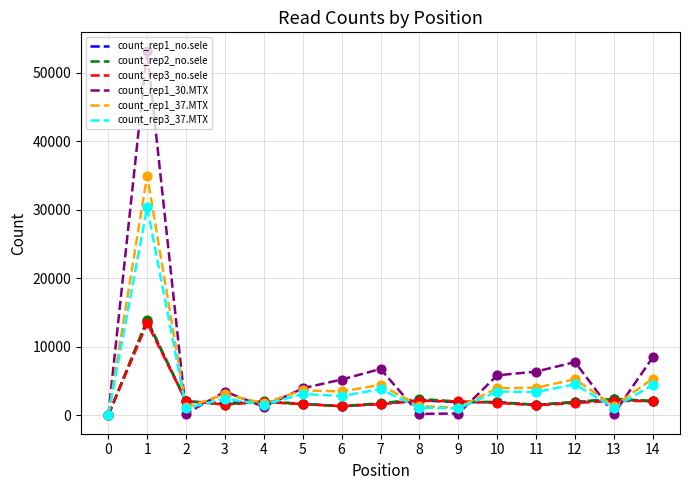

Which series has the largest range (max minus min)?

count_rep1_30.MTX